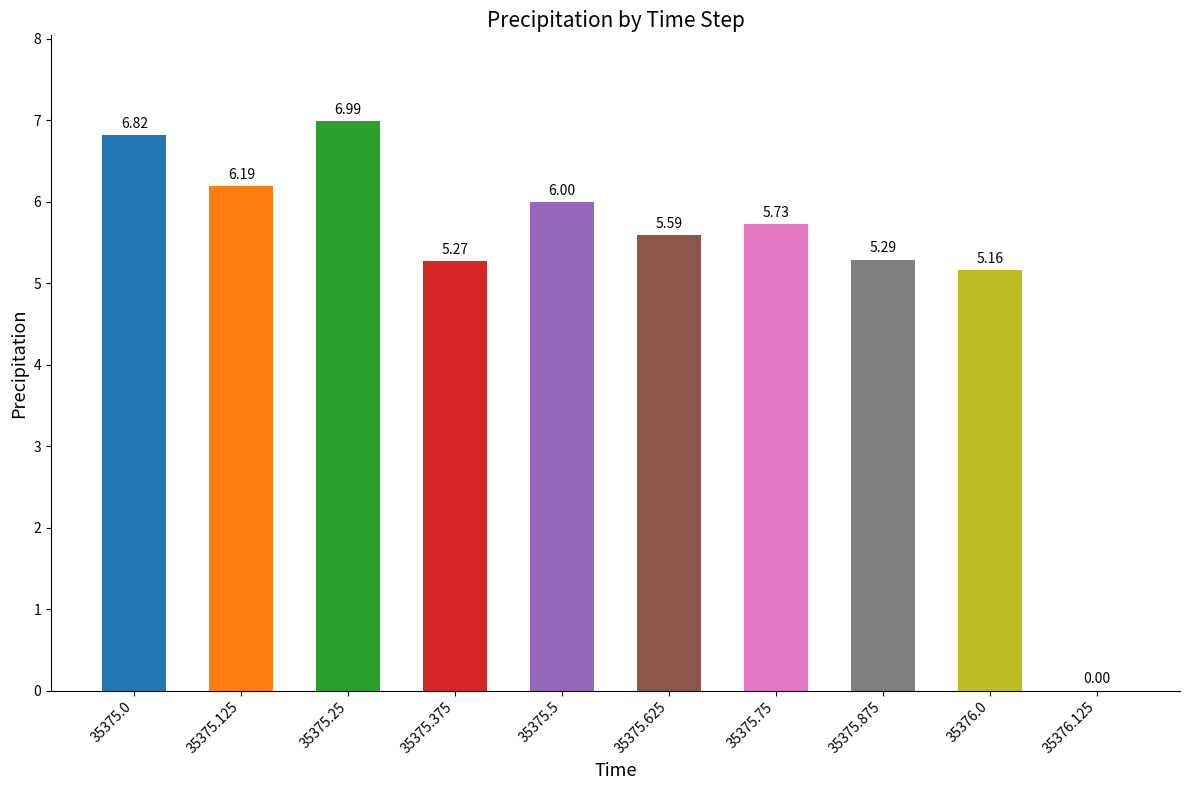

Which has a higher value, 35375.375 or 35375.0?

35375.0